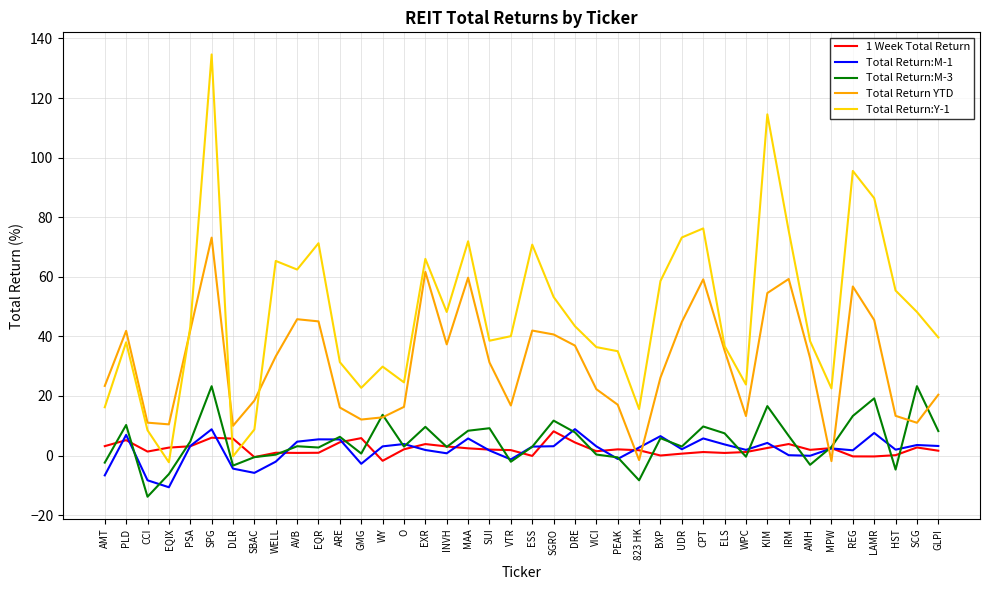

Which category has the highest value across all series?

SPG